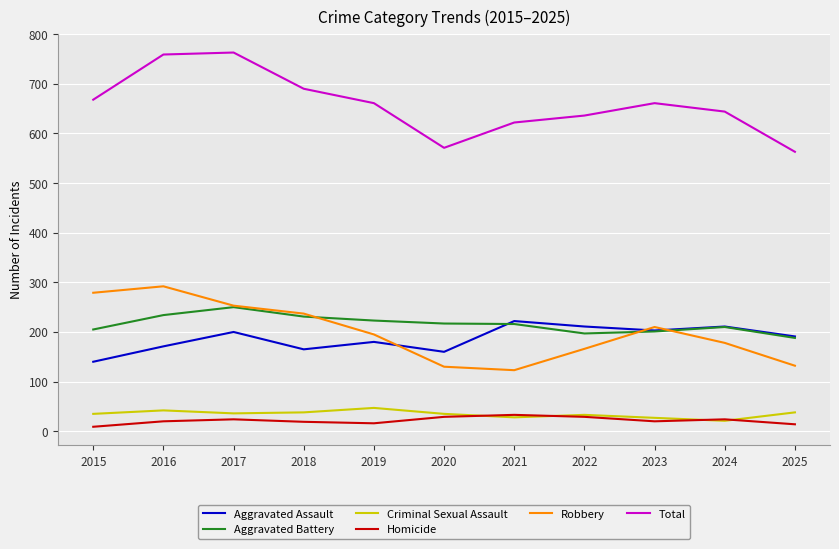

What is the difference between the highest and lowest values at 2017?

739